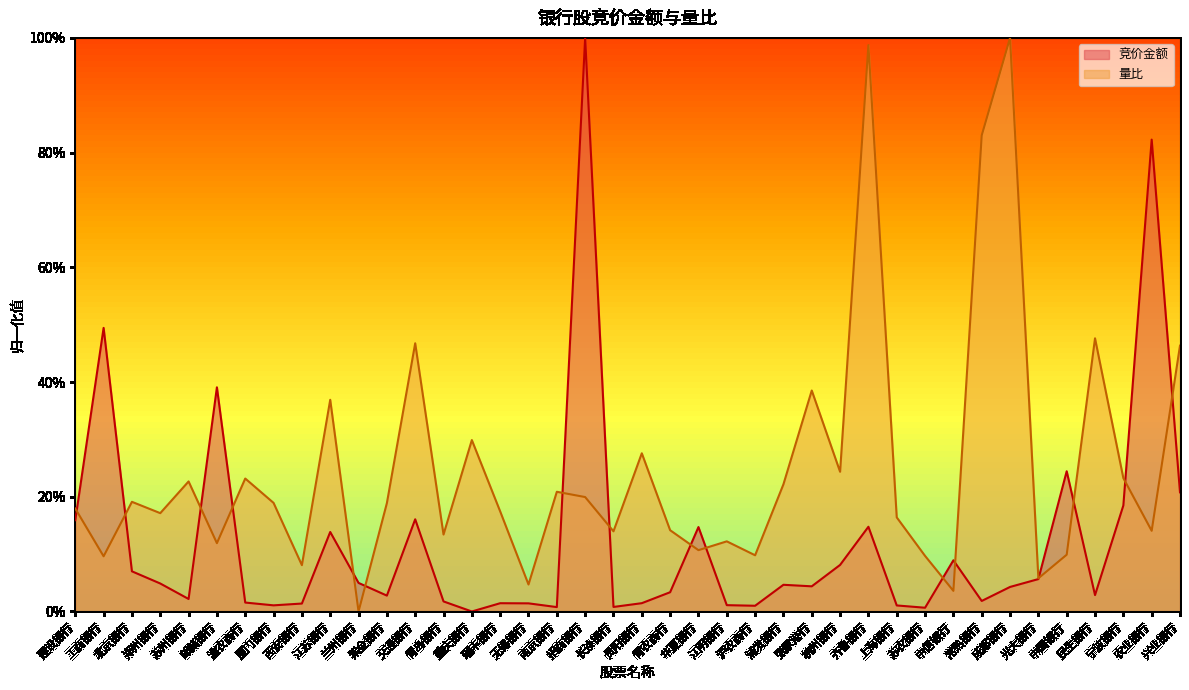

Rank the series by their average value, from highest to lowest.

量比, 竞价金额